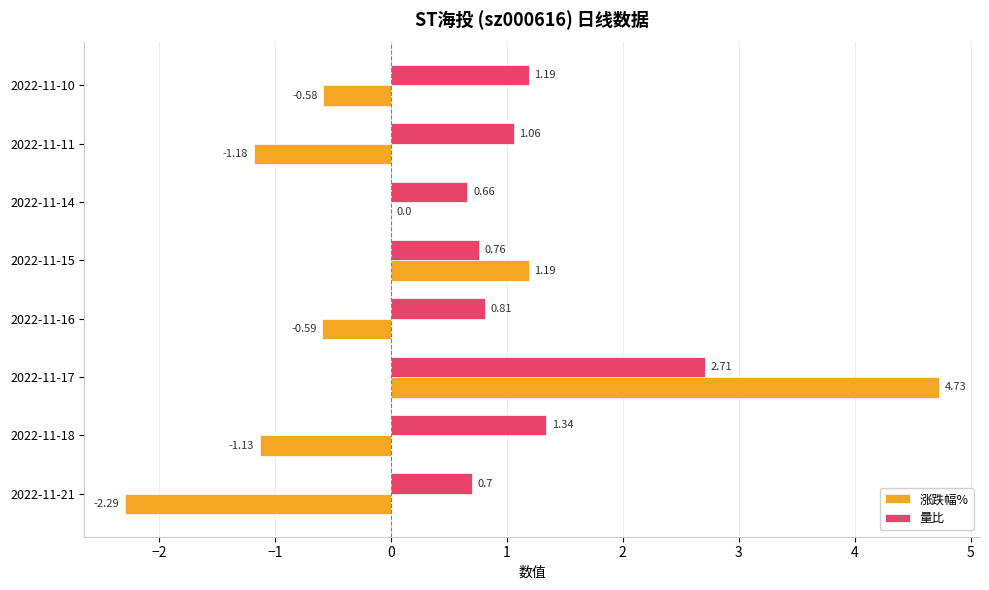

How many distinct data groups are displayed?

2